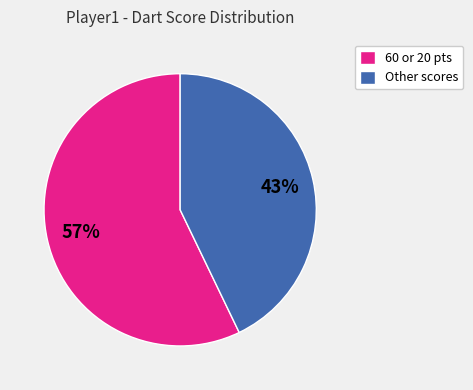

Between Other scores and 60 or 20 pts, which is larger?

60 or 20 pts